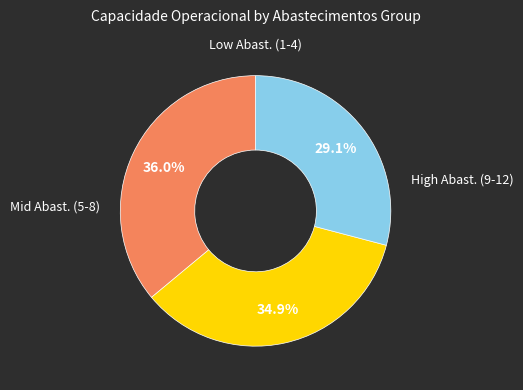

Is there any slice that represents more than half of the pie?

No